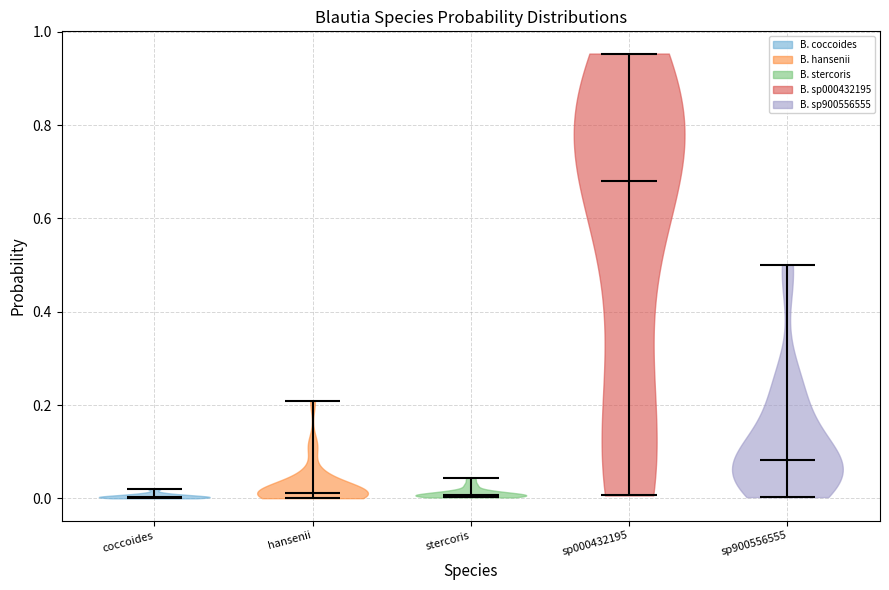

Reading left to right, read every violin against the y-axis: where its median line is, and the lowest and highest points it reaches. The values are not printed on the chart, so give them approximately, as read against the axis.

coccoides: median line 0.00, lowest point 0.00, highest point 0.02
hansenii: median line 0.02, lowest point 0.00, highest point 0.20
stercoris: median line 0.00, lowest point 0.00, highest point 0.04
sp000432195: median line 0.68, lowest point 0.00, highest point 0.96
sp900556555: median line 0.08, lowest point 0.00, highest point 0.50